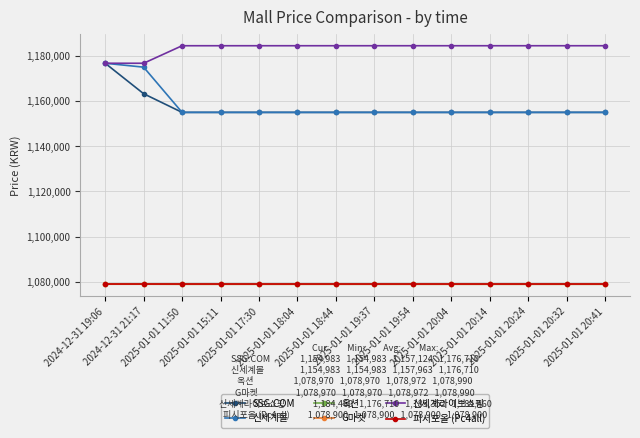

At which label does 옥션 reach its minimum?

2025-01-01 11:50